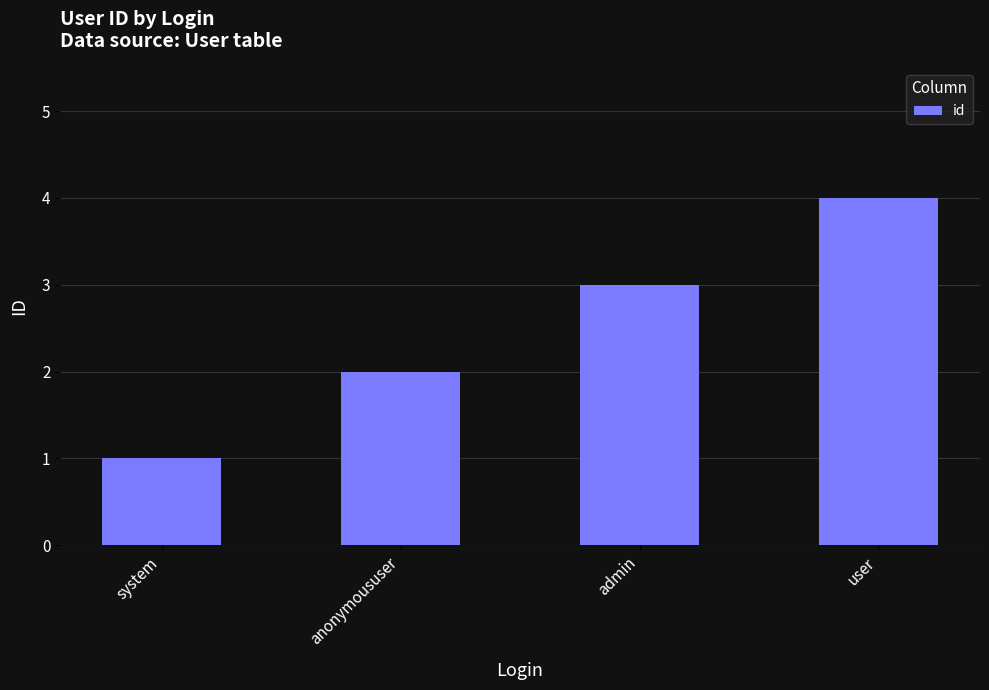

What is the label of the 3rd bar from the right?

anonymoususer